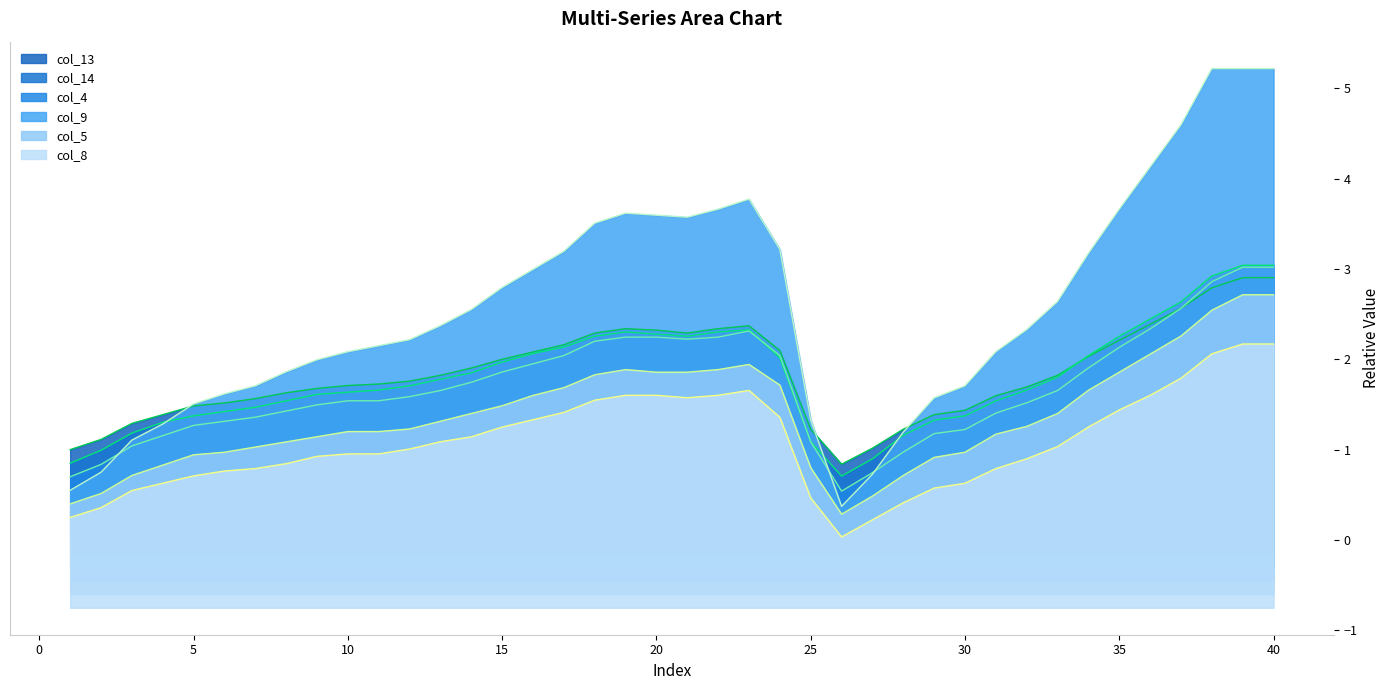

How many times do col_13 line and col_4 line cross each other?

1